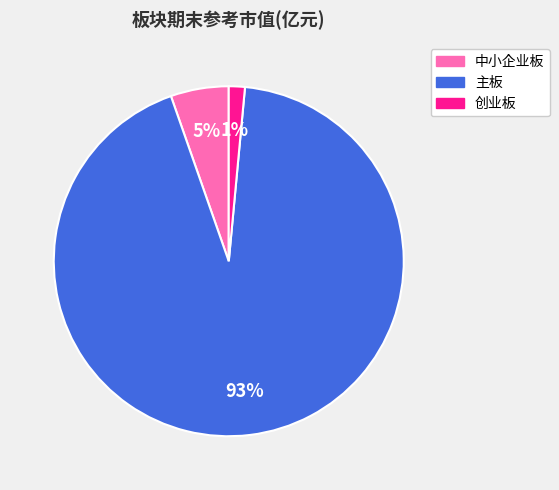

Is it true that 创业板 is 1% of the pie?

True